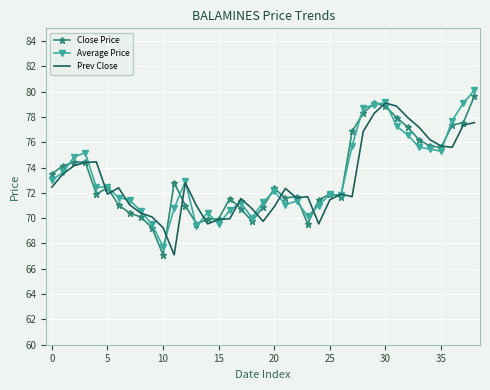

What is the minimum value shown in the chart?

67.1